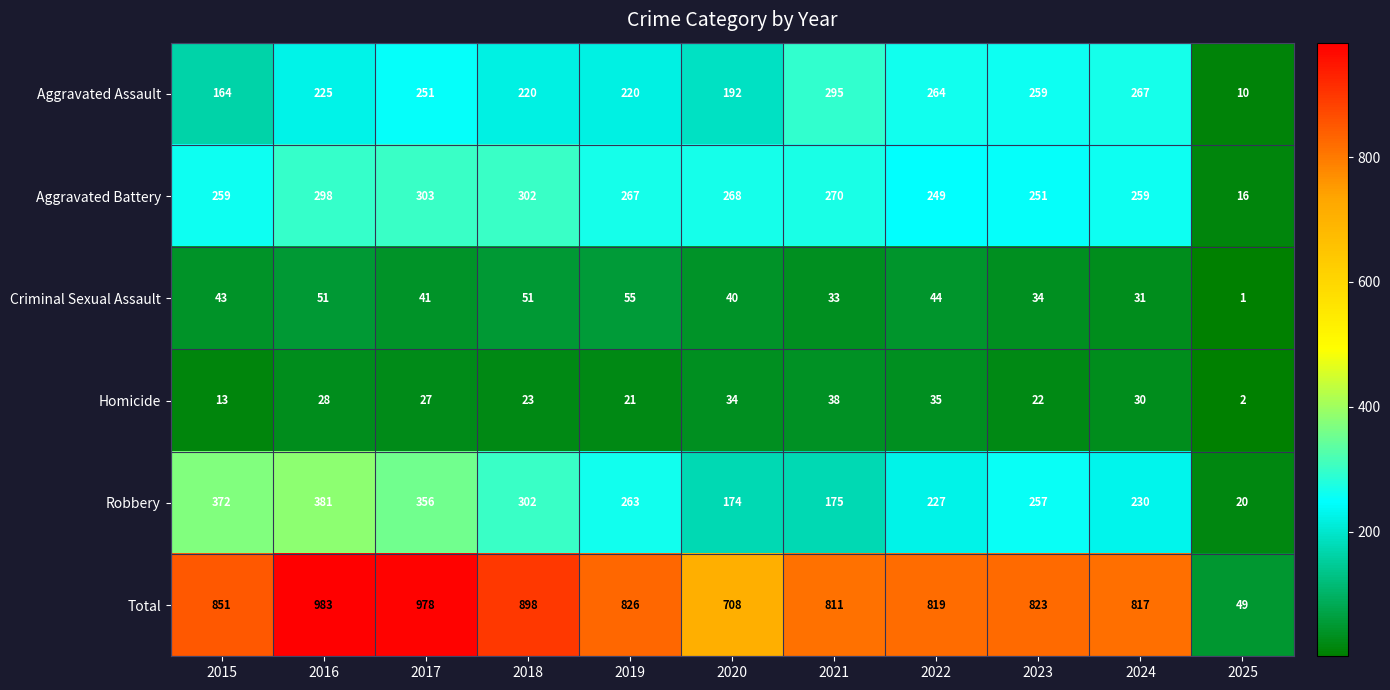

Between 2021 and 2023, which series saw the biggest shift?

Robbery